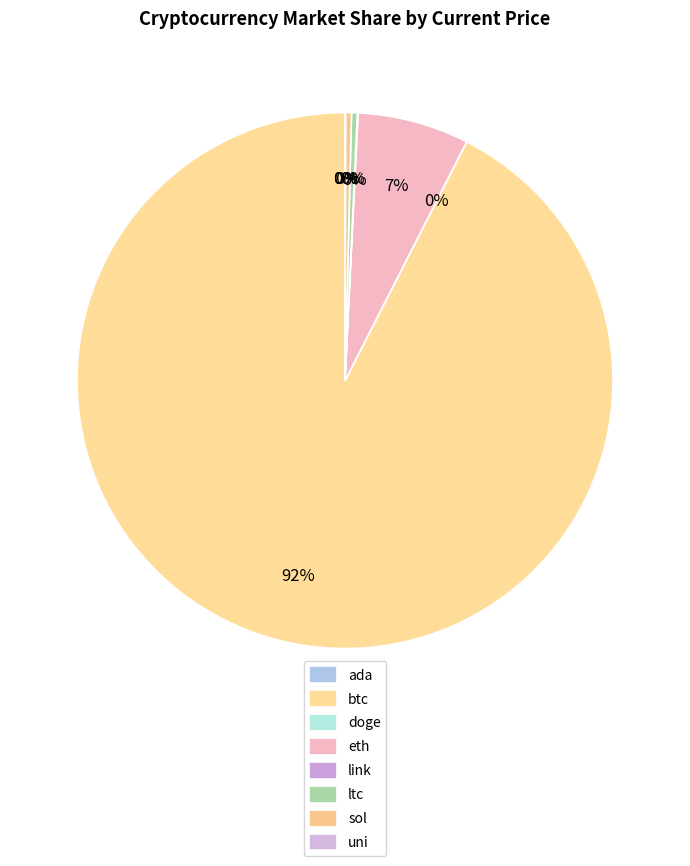

What is the largest slice in the pie chart?

btc